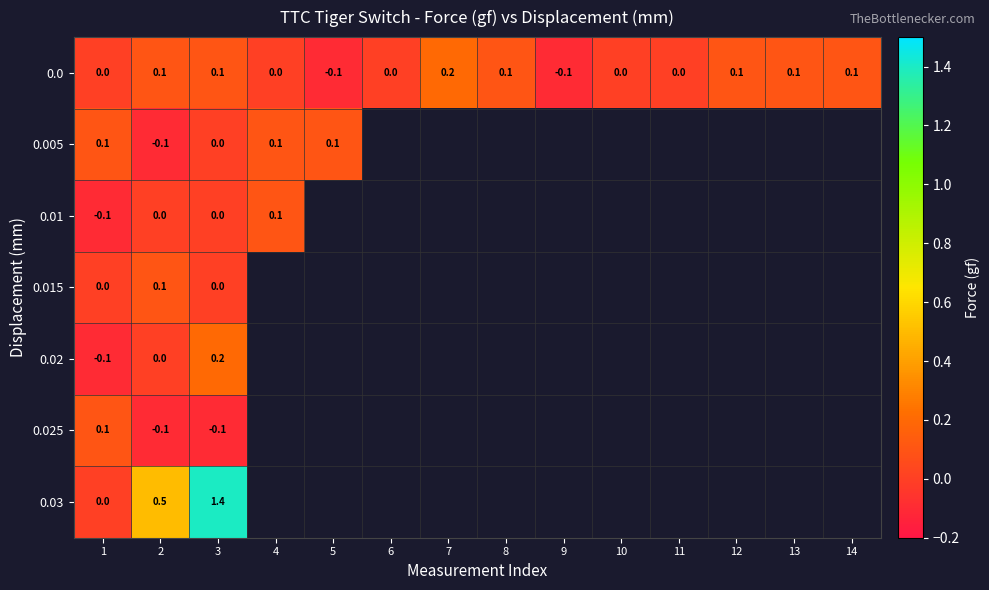

Between 14 and 4, which is larger?

14